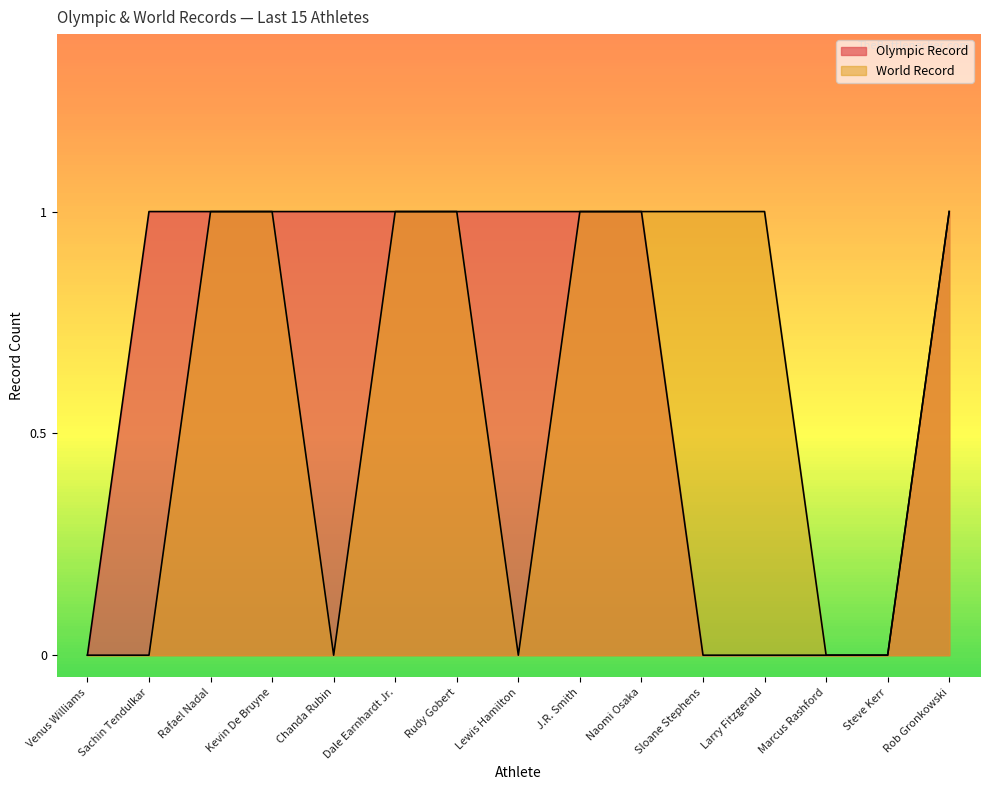

Reading left to right, transcribe all the data shown in this chart.

Olympic Record: 0	1	1	1	1	1	1	1	1	1	0	0	0	0	1
World Record: 0	0	1	1	0	1	1	0	1	1	1	1	0	0	1